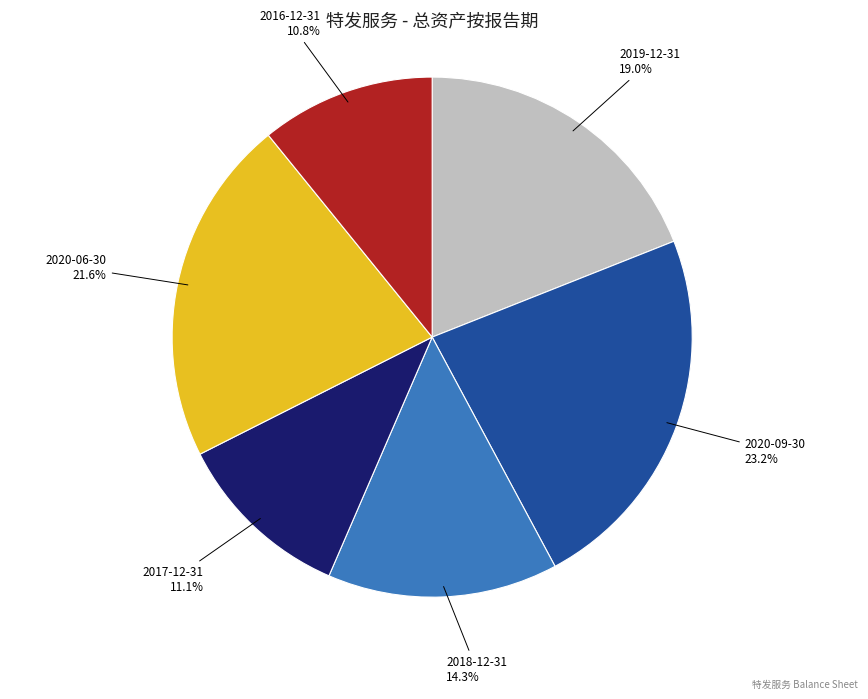

Do 2017-12-31 and 2019-12-31 together represent more than half of the pie?

No